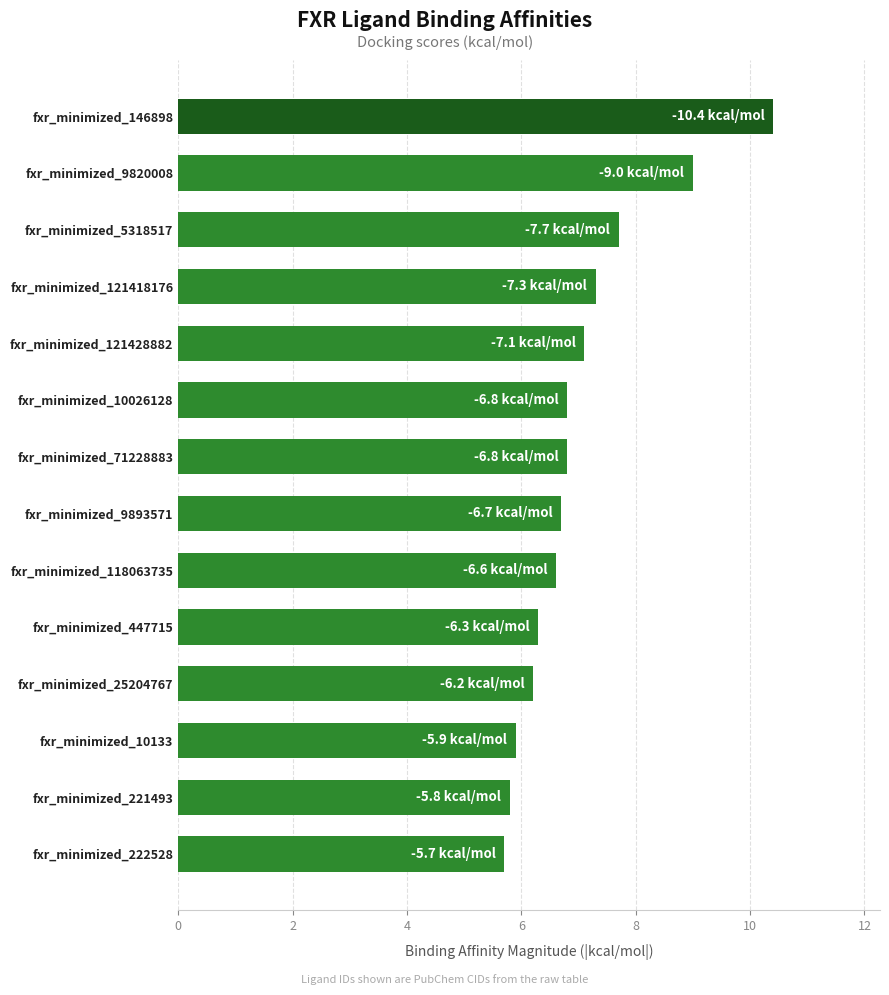

What is the smallest value displayed?

5.7